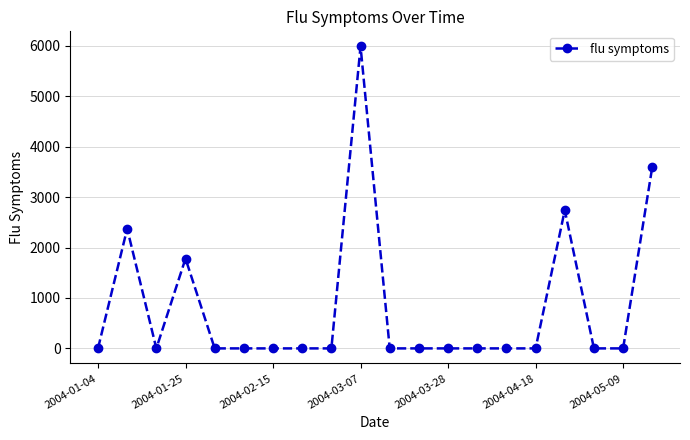

What is the greatest value displayed?

5990.4